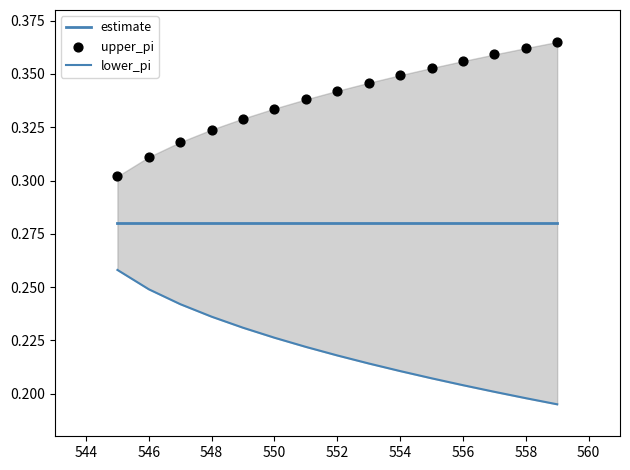

Which series reaches the minimum Y coordinate?

lower_pi